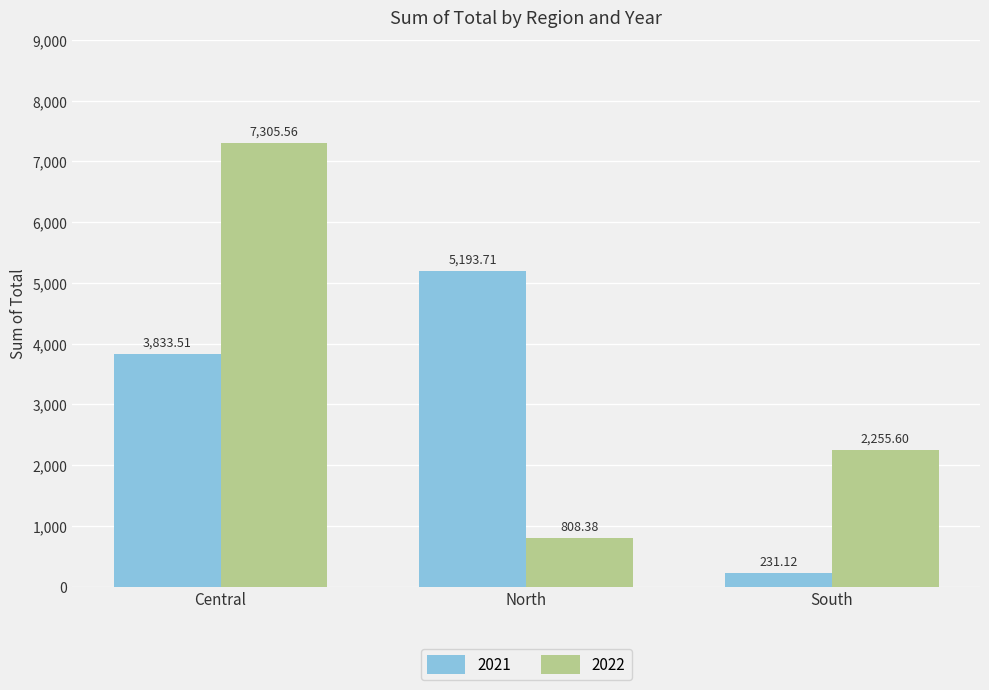

What is the lowest value of the 2022 series?

808.4